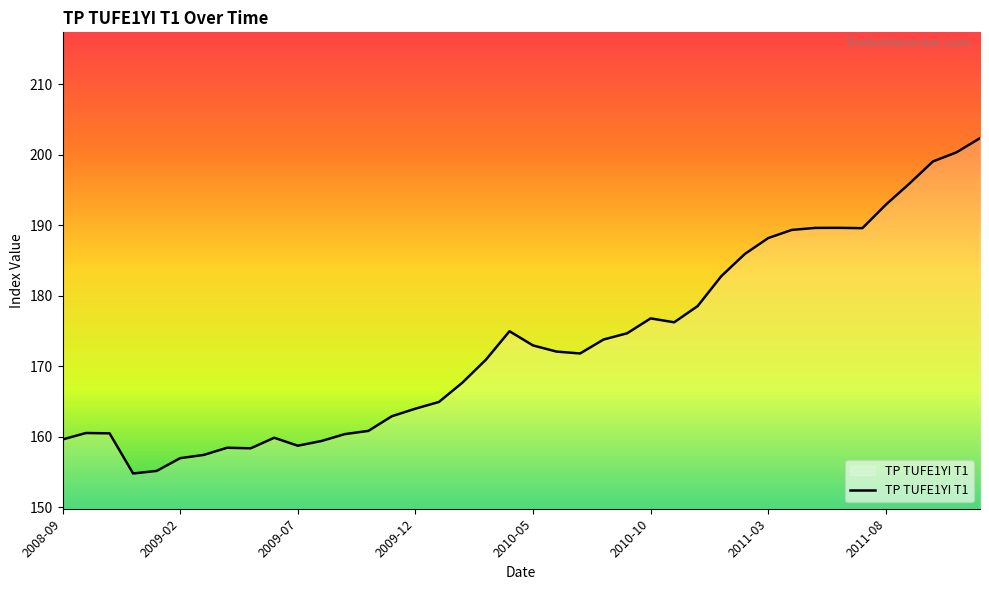

What is the maximum value shown in the chart?

202.3